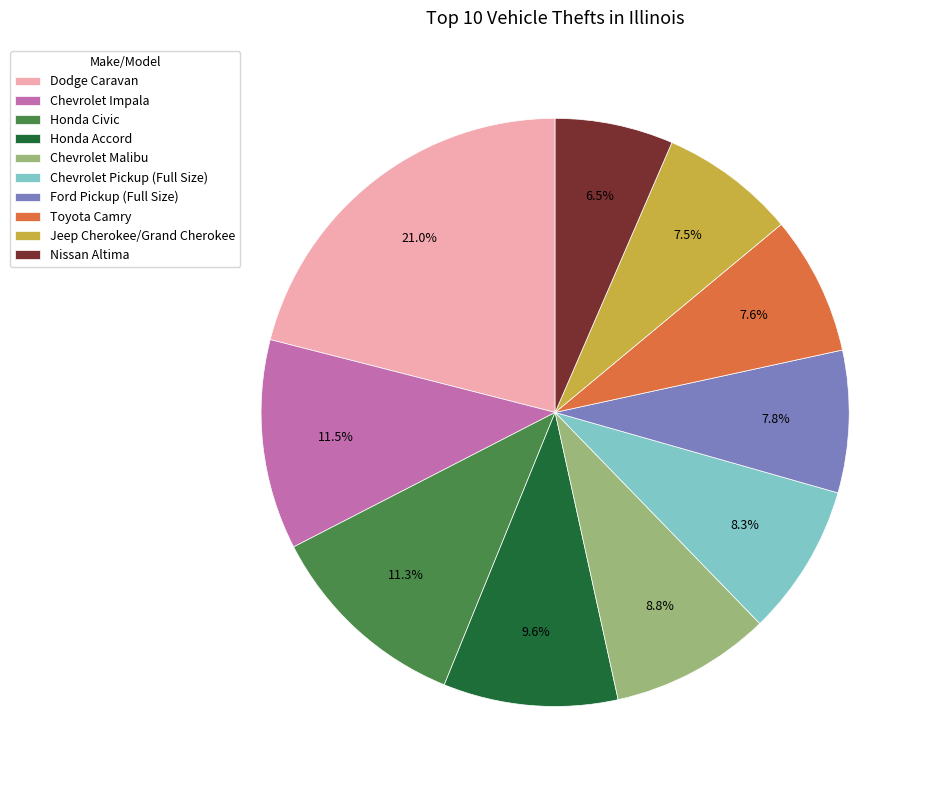

To the nearest percent, what is the average slice percentage?

10%